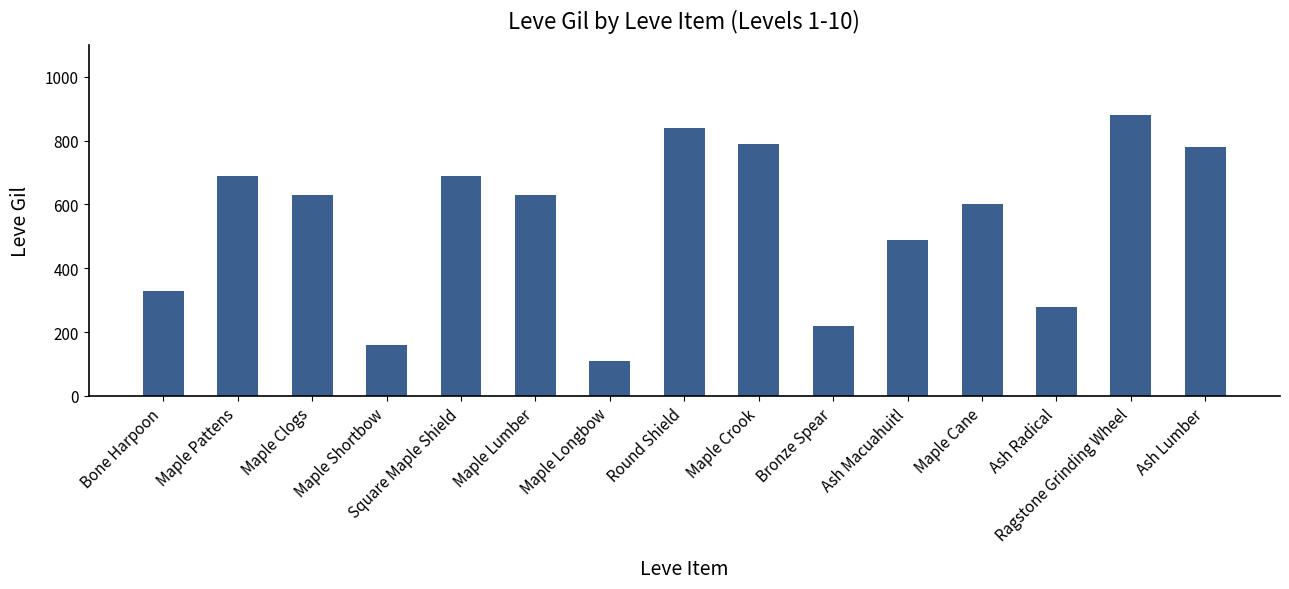

What is the change in value from Maple Clogs to Ragstone Grinding Wheel?

+250